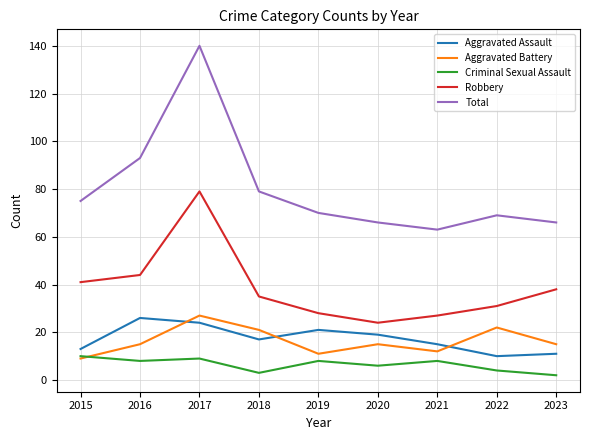

Reading right to left, extract all data points from this chart.

Aggravated Assault: 11	10	15	19	21	17	24	26	13
Aggravated Battery: 15	22	12	15	11	21	27	15	9
Criminal Sexual Assault: 2	4	8	6	8	3	9	8	10
Robbery: 38	31	27	24	28	35	79	44	41
Total: 66	69	63	66	70	79	140	93	75